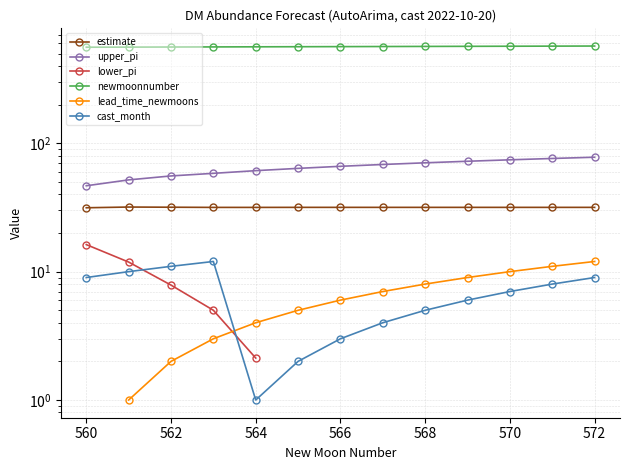

The value of cast_month at 560 is 2.7. True or false?

False